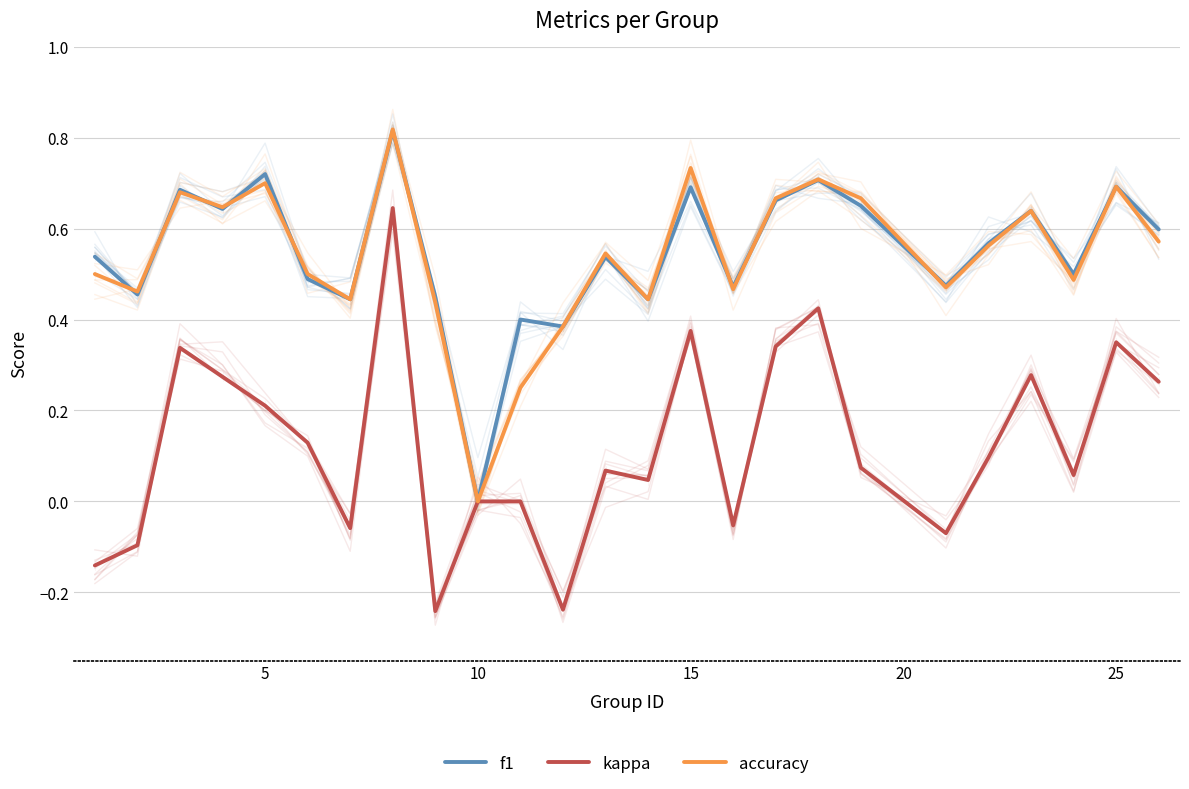

In kappa, how many points are lower than both neighbors (excluding endpoints)?

7